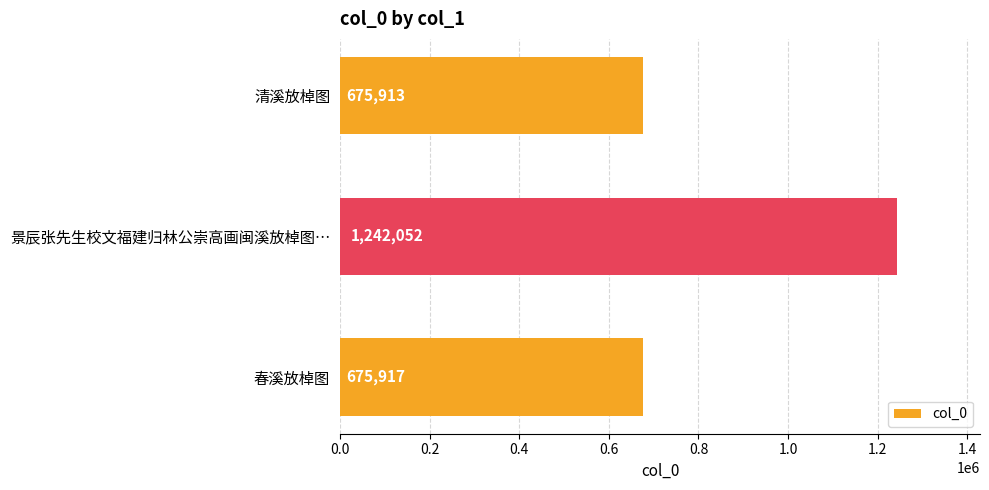

What is the difference between the values at 春溪放棹图 and 清溪放棹图?

4